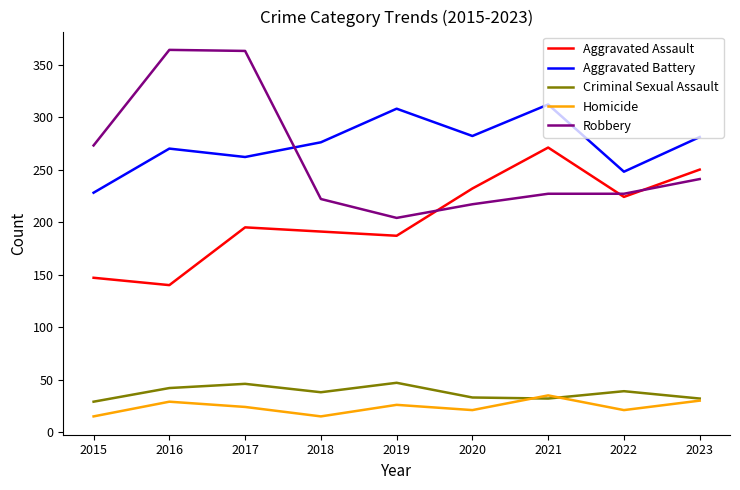

True or false: Criminal Sexual Assault has more than 2 points higher than both neighbors.

True